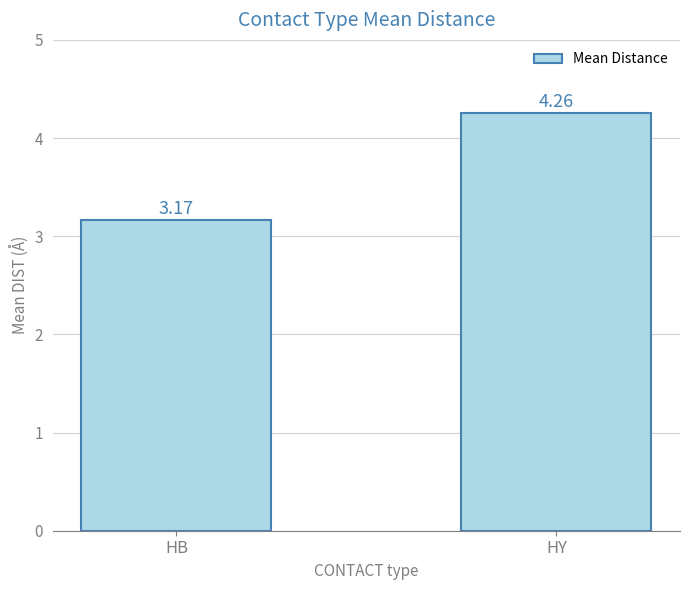

What is the difference between the values at HB and HY?

1.1